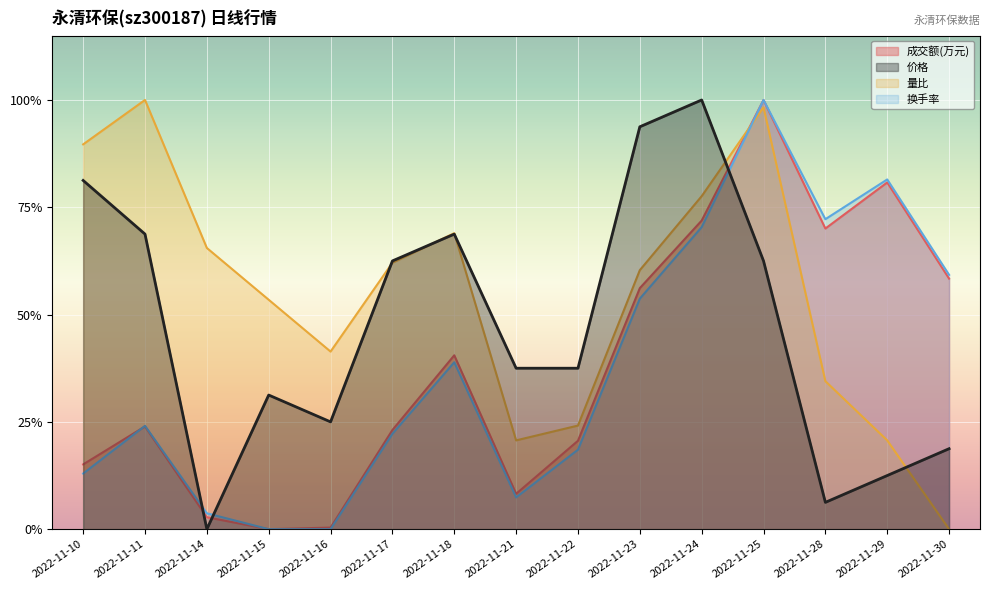

At which category is the sum across all series the highest?

2022-11-25